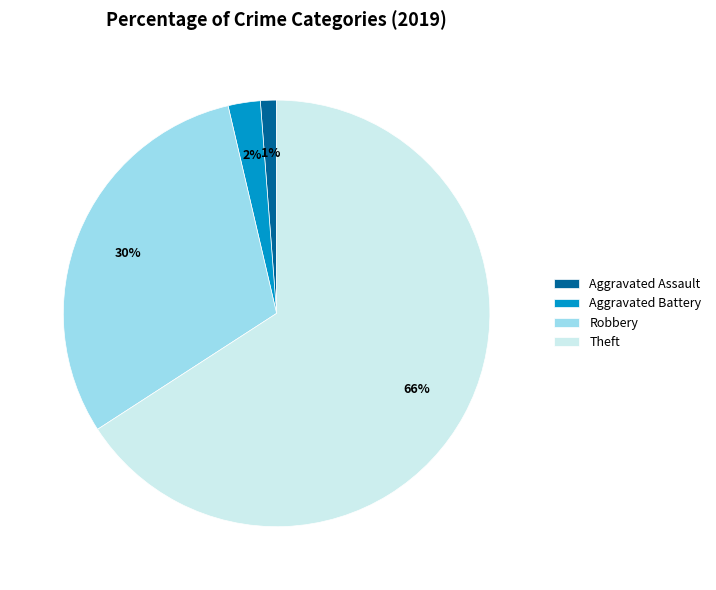

To the nearest percent, what is the average slice percentage?

25%